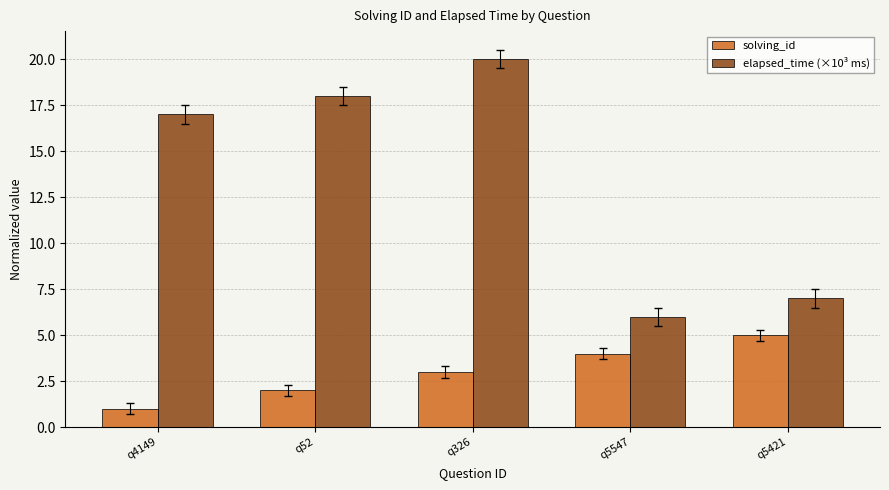

What is the difference between the maximum and minimum values in the solving_id series?

4